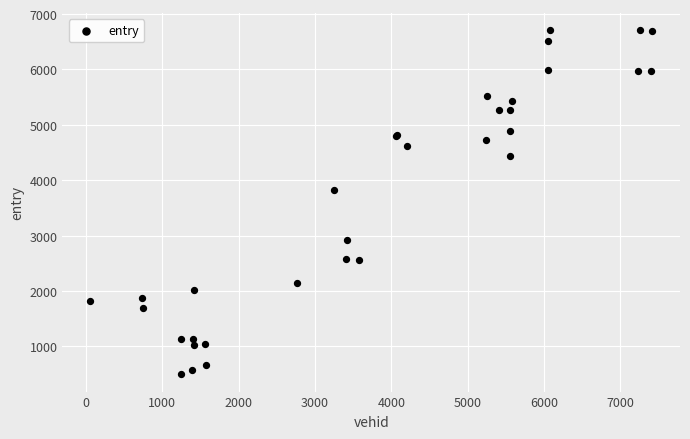

What Y value in the scatter plot is closest to 3602?

3818.4